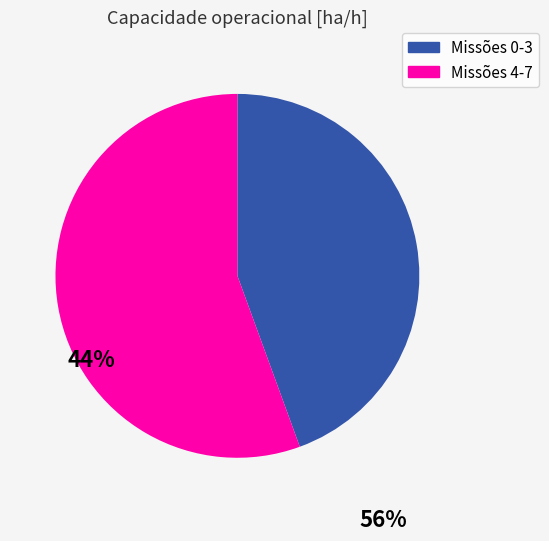

Does any single category account for the majority?

Yes